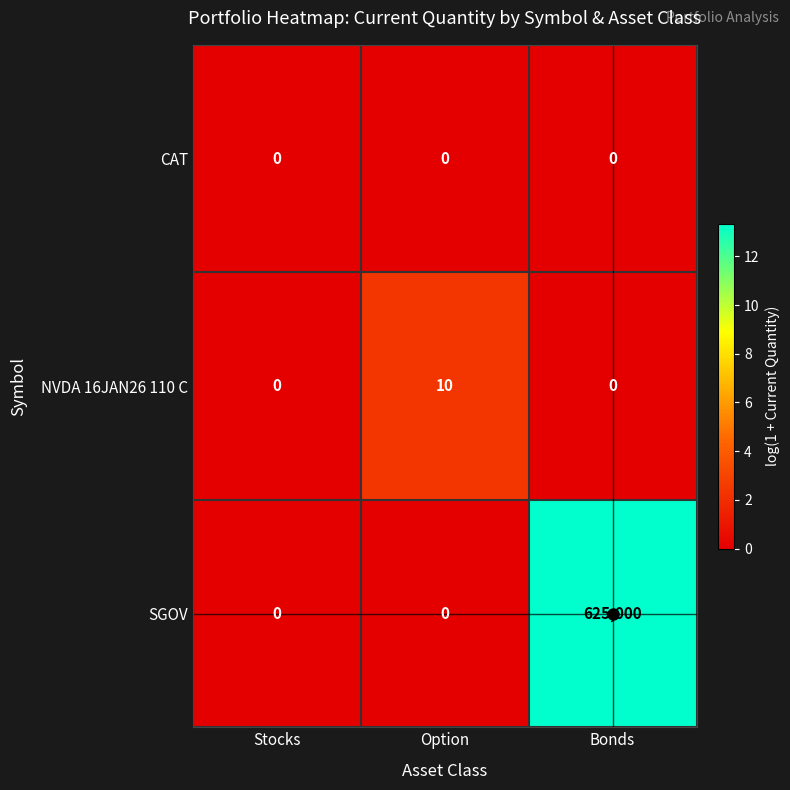

At how many categories does at least one series exceed 8?

2